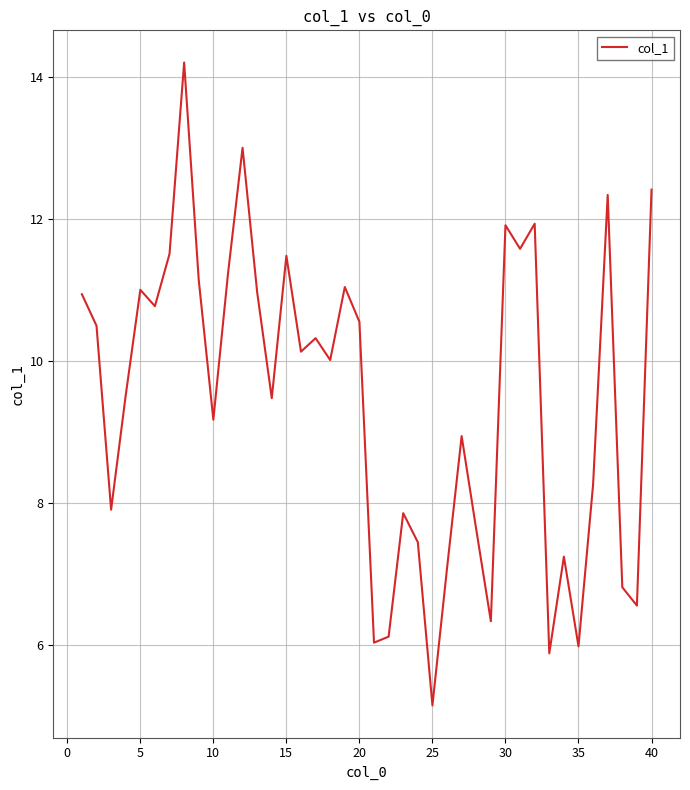

What is the difference between the maximum and minimum values?

9.1